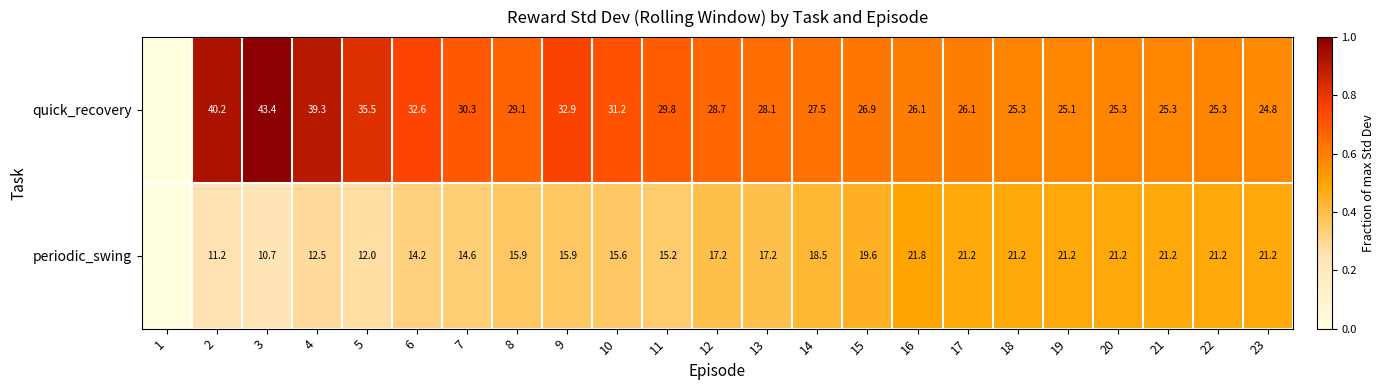

At which category is the sum across all series the highest?

3